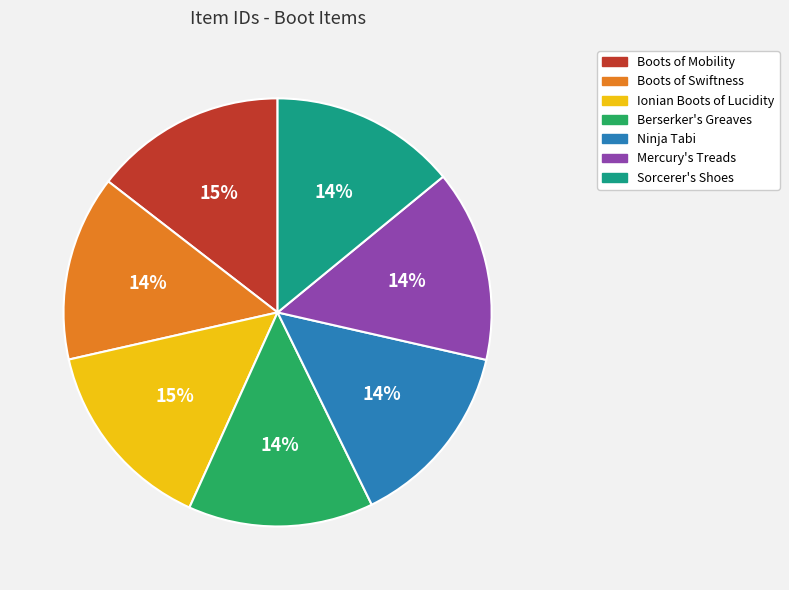

To the nearest percent, what portion does Ninja Tabi represent?

14%